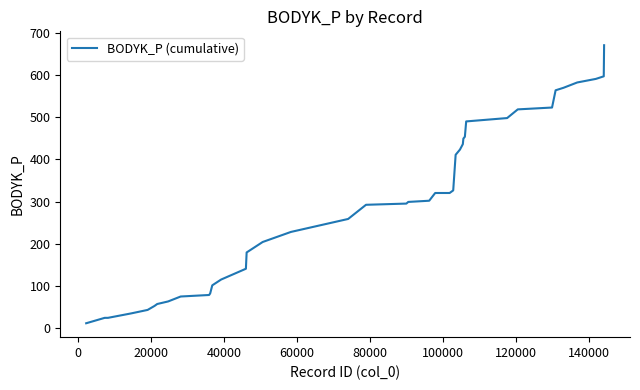

What is the greatest value displayed?

671.5